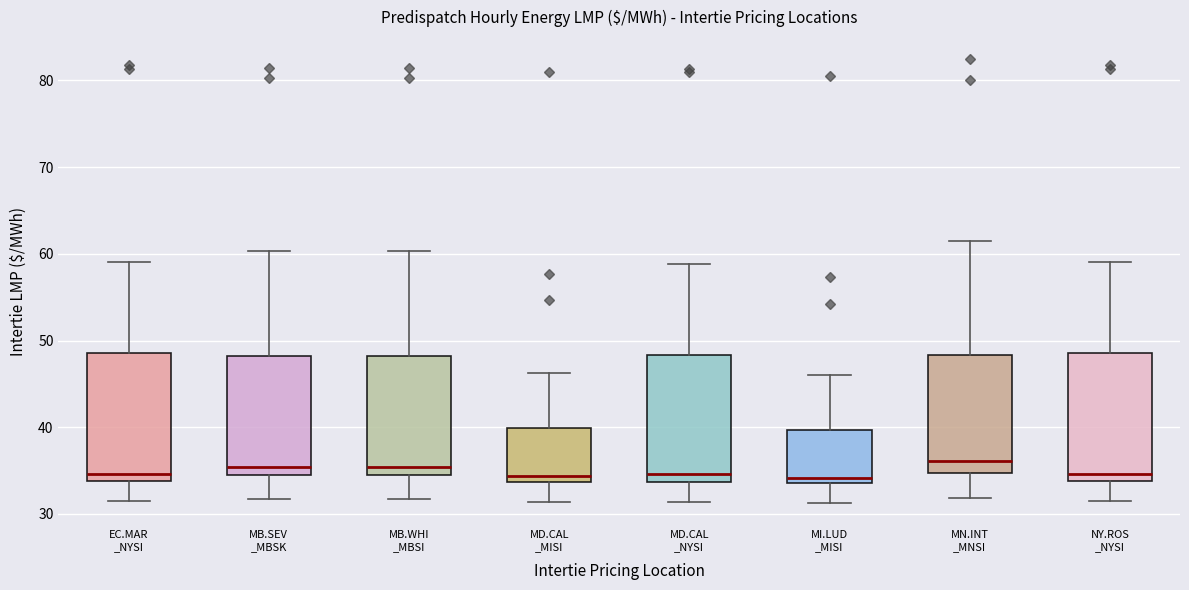

Reading left to right, read every box against the y-axis: the position of its median line, the range the box covers, and the ends of its whiskers. The values are not printed on the chart, so give them approximately, as read against the axis.

EC.MAR _NYSI: median 35, box 34 to 49, whiskers 31 to 59
MB.SEV _MBSK: median 35, box 34 to 48, whiskers 32 to 60
MB.WHI _MBSI: median 35, box 34 to 48, whiskers 32 to 60
MD.CAL _MISI: median 34 (just above the box's lower edge), box 34 to 40, whiskers 31 to 46
MD.CAL _NYSI: median 35, box 34 to 48, whiskers 31 to 59
MI.LUD _MISI: median 34 (just above the box's lower edge), box 34 to 40, whiskers 31 to 46
MN.INT _MNSI: median 36, box 35 to 48, whiskers 32 to 62
NY.ROS _NYSI: median 35, box 34 to 49, whiskers 31 to 59